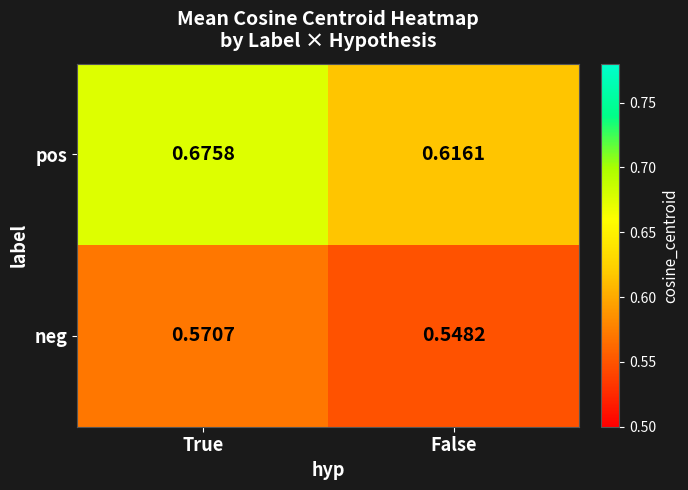

At which label is neg closest to 0?

False